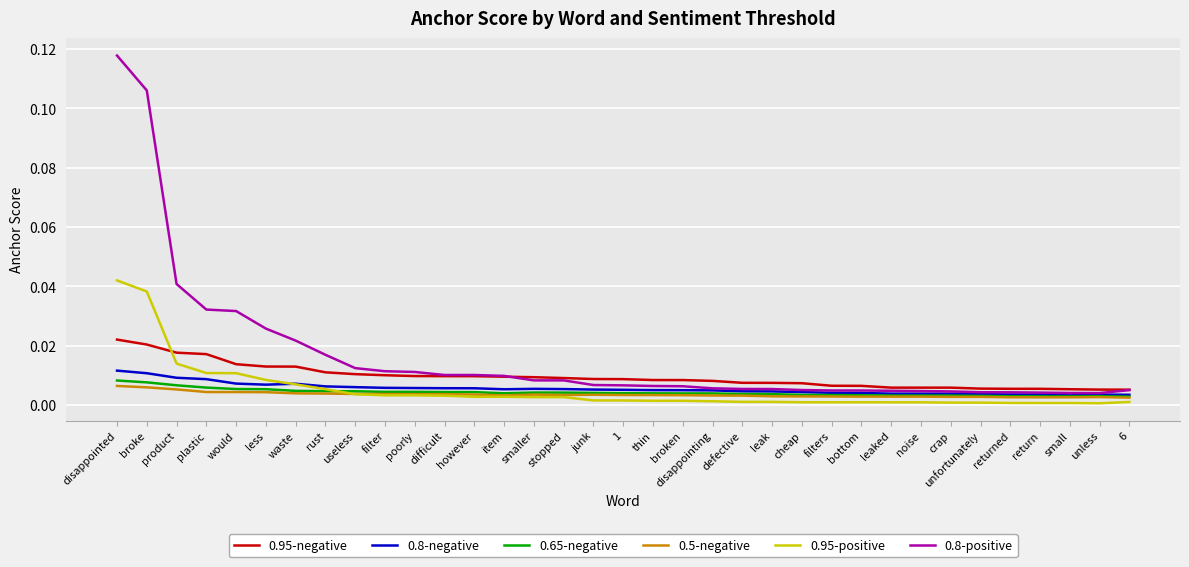

At which category does the chart reach its peak across all series?

disappointed